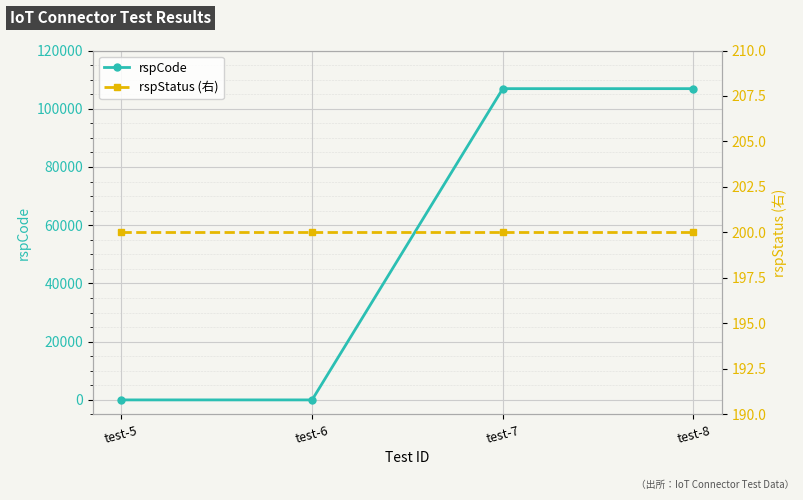

What is the value of the rspCode point at the 4th from the left?

106901